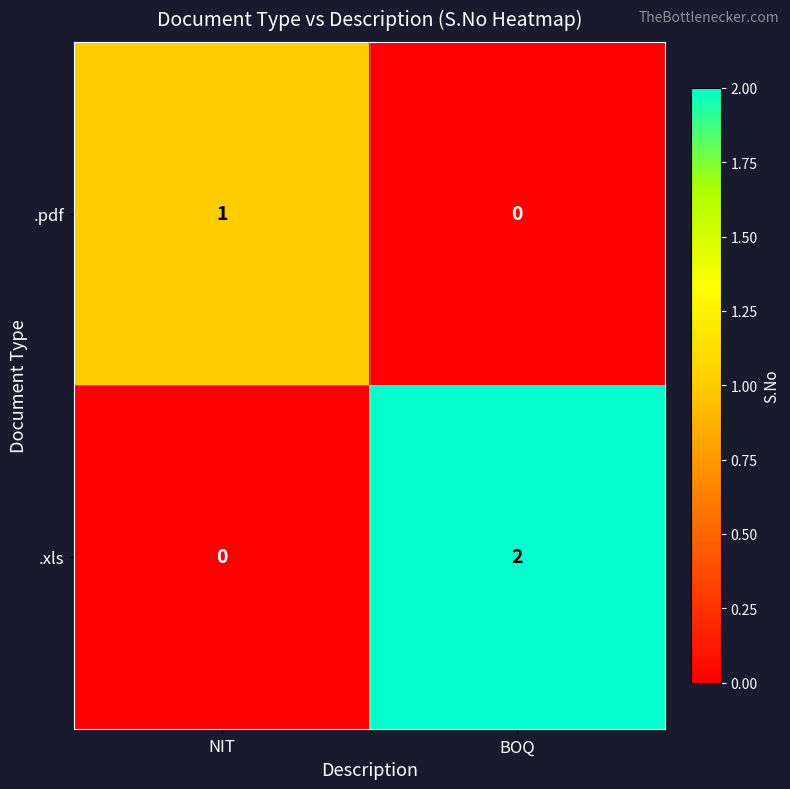

Rank the series by their average value, from lowest to highest.

.pdf, .xls